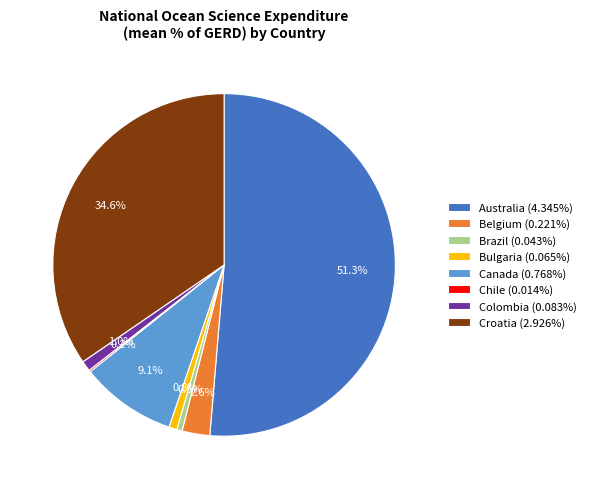

What is the ratio of the value at Croatia (2.926%) to the value at Canada (0.768%)?

3.8